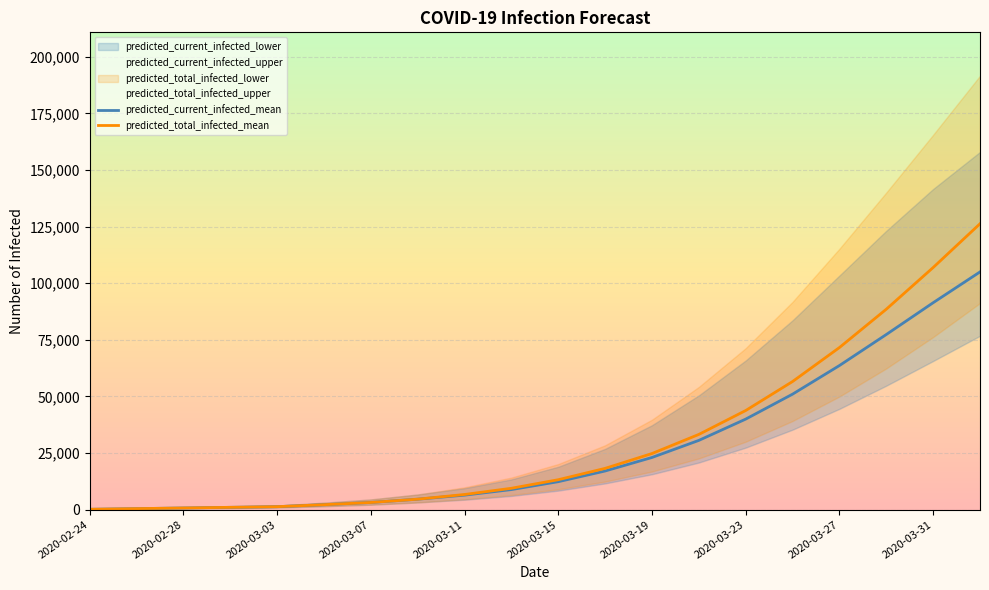

Which label corresponds to the smallest value in the chart?

2020-02-24